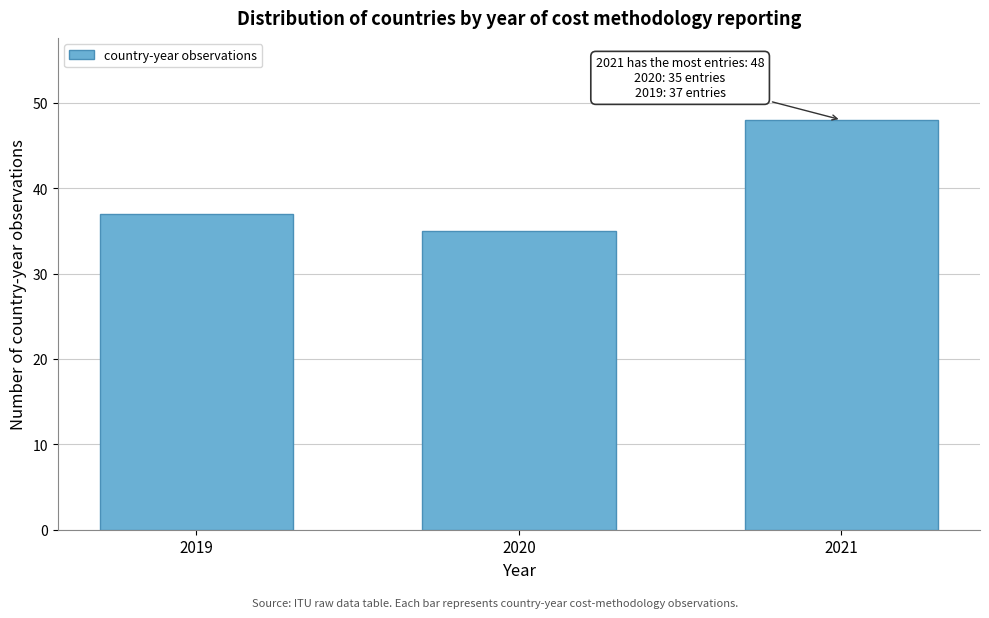

Reading right to left, transcribe all the data shown in this chart.

2021=48	2020=35	2019=37